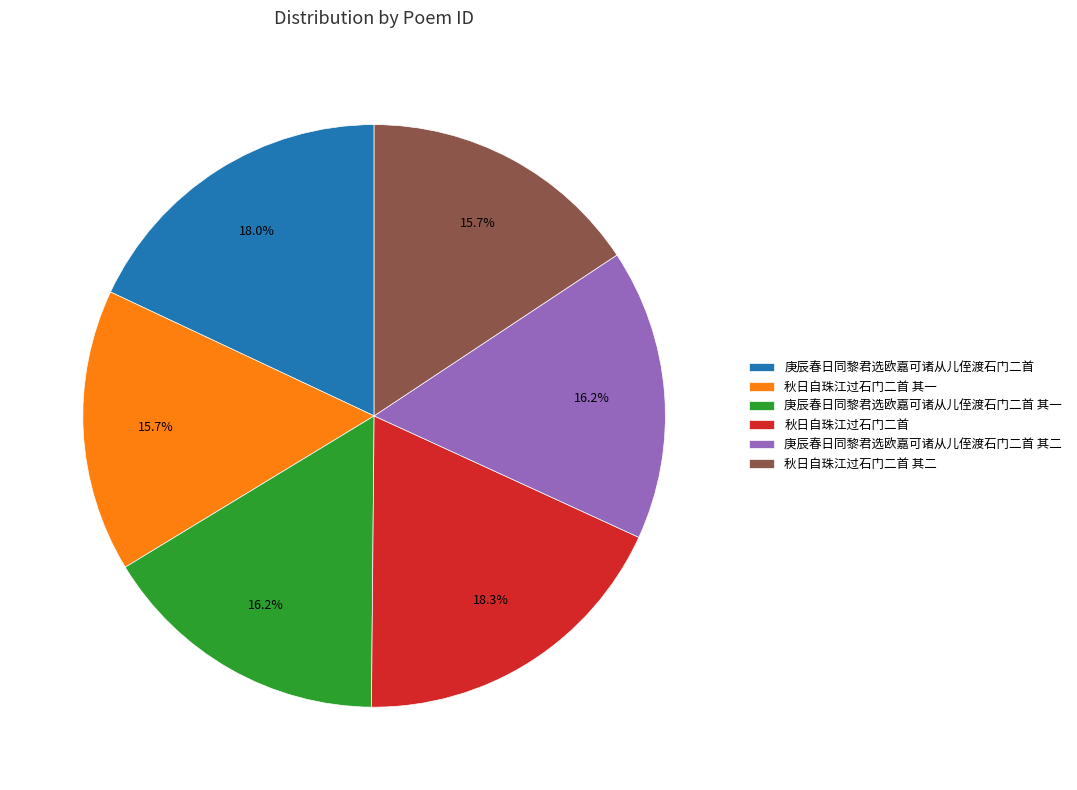

True or false: 庚辰春日同黎君选欧嘉可诸从儿侄渡石门二首 accounts for 12% of the total.

False